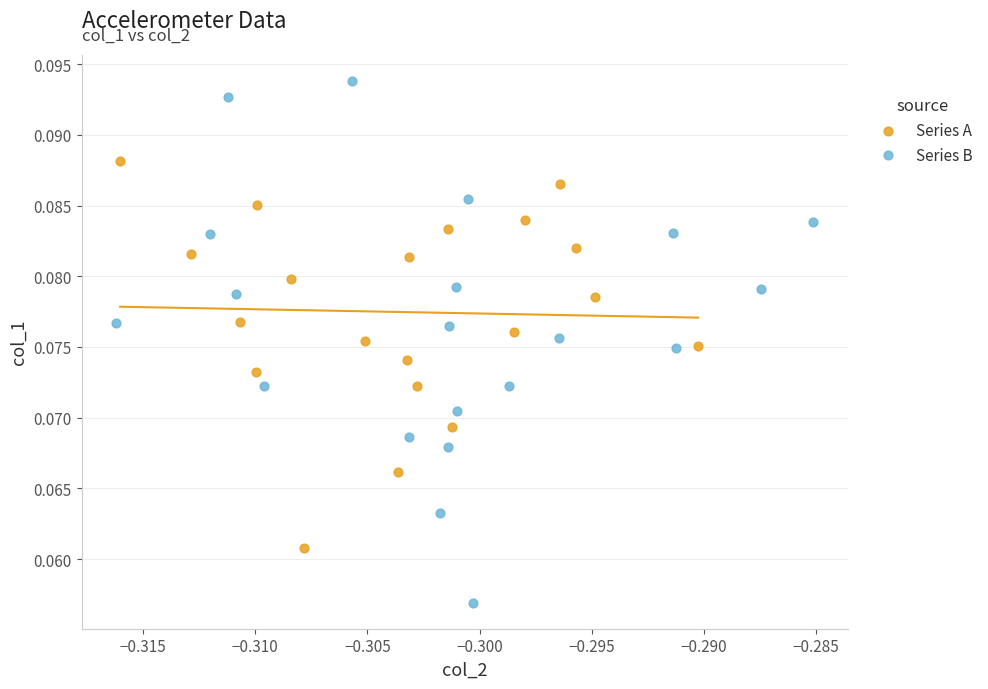

Which series has the widest spread of Y values?

Series B